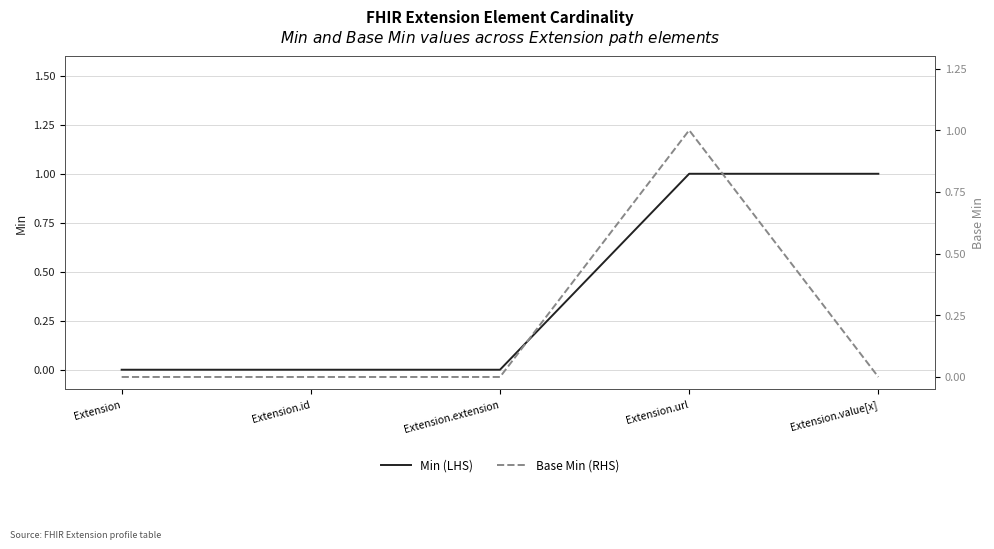

How many interior local peaks does the Base Min (RHS) series have?

1